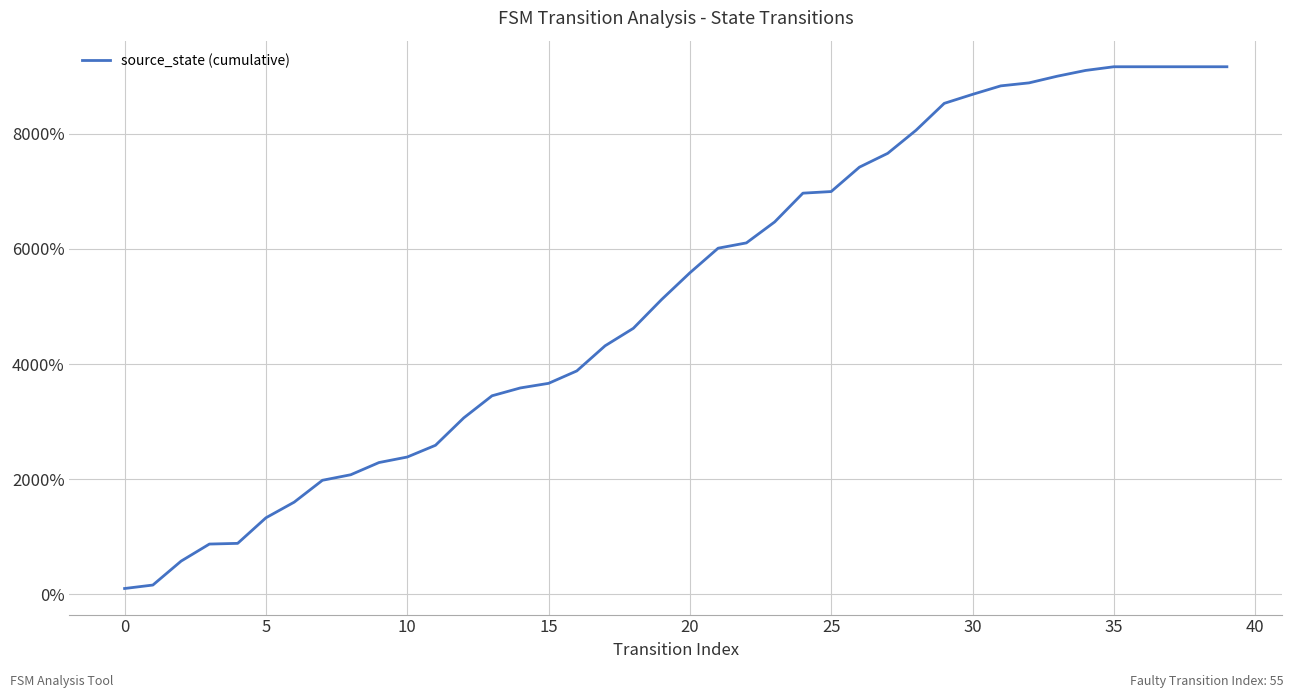

What is the difference between the maximum and minimum values?

9064.0